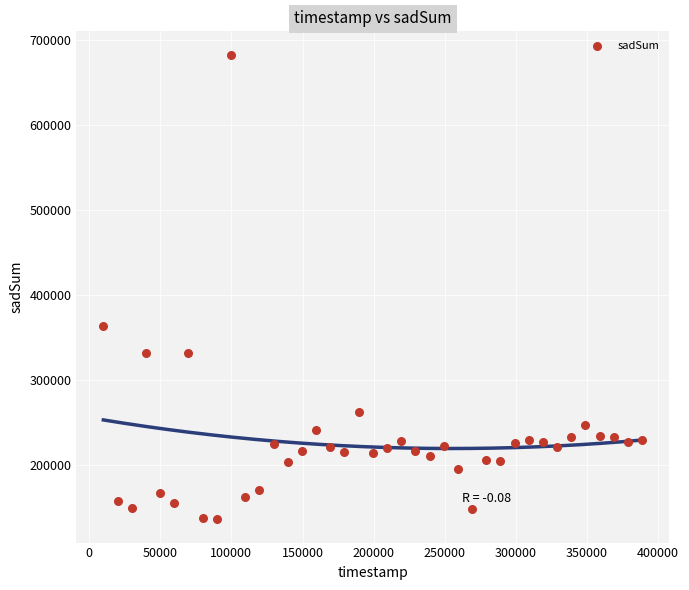

What is the range of X values (max minus min)?

378883